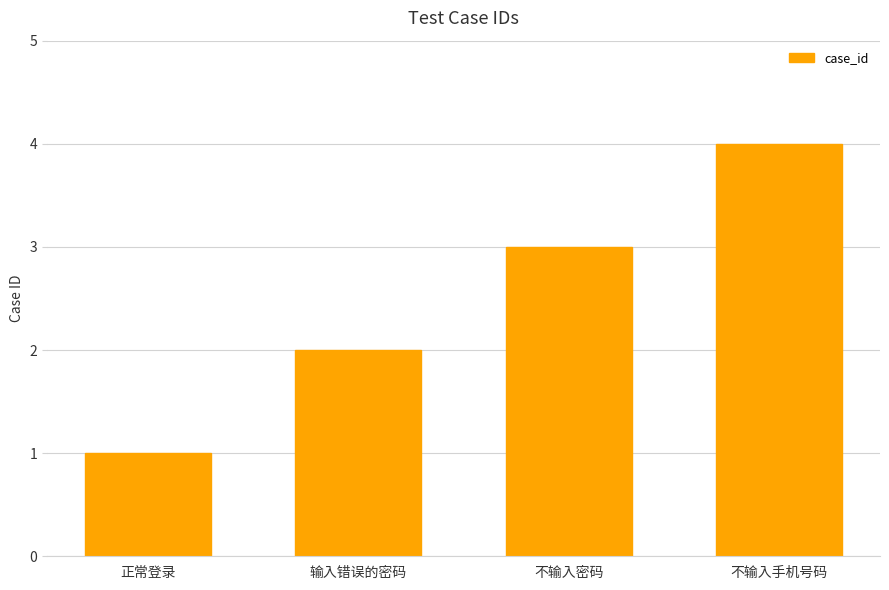

What is the value of the 2nd bar from the left?

2